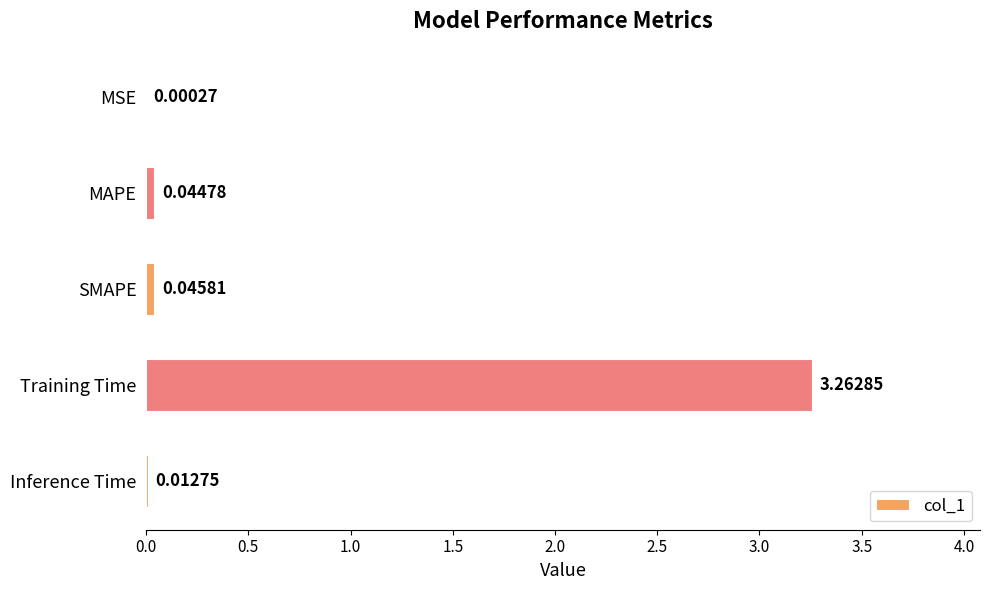

What is the sum of all values?

3.4